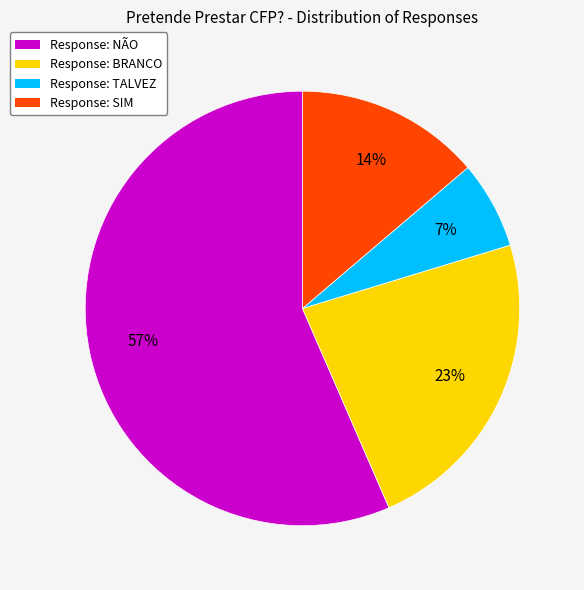

Is there a majority slice in this chart?

Yes